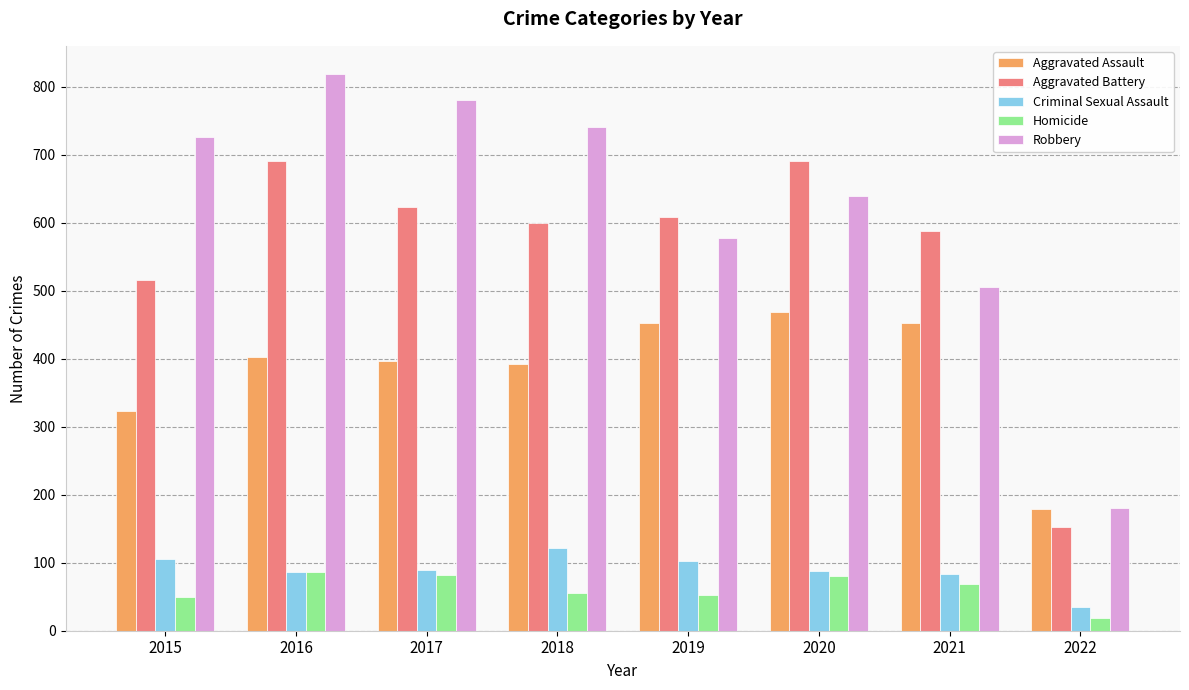

How many groups of bars are there?

8